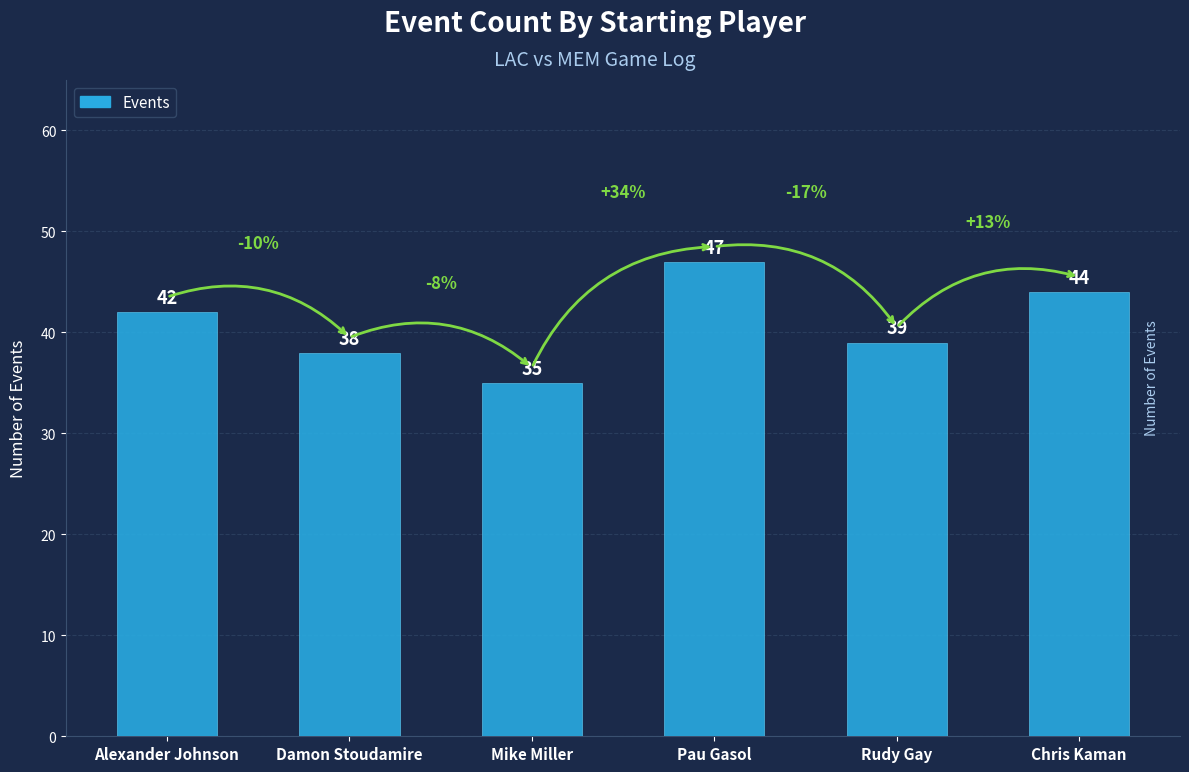

What is the value of the 5th bar from the left?

39